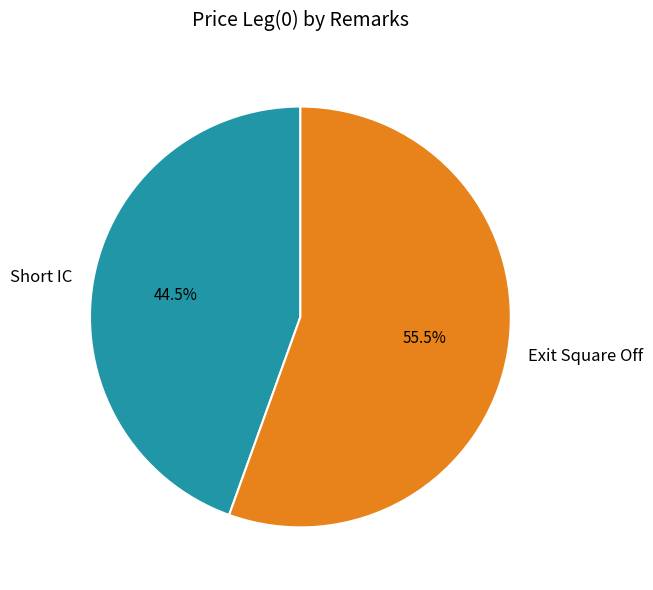

How many segments does this pie chart have?

2